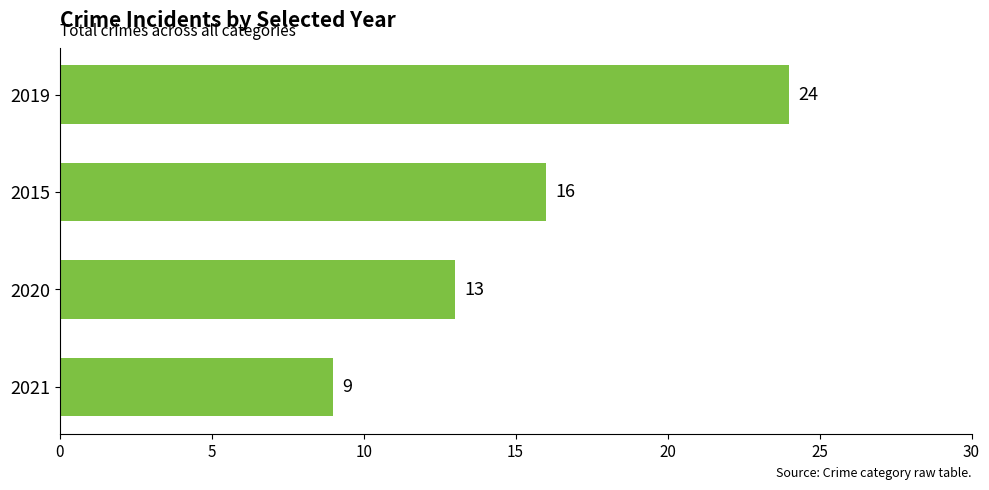

True or false: the data shows 16 at 2015.

True